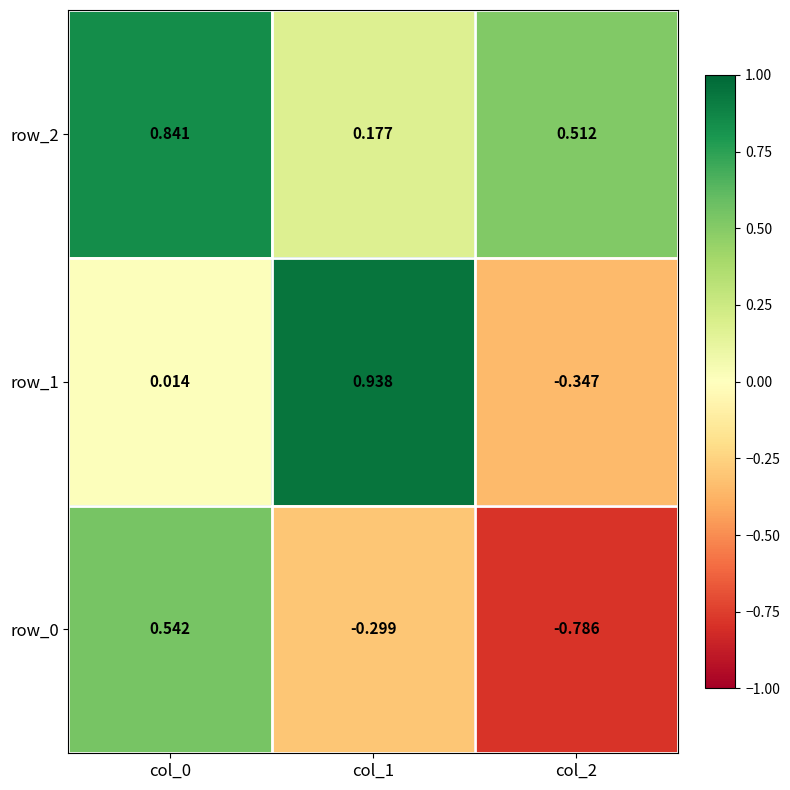

Reading left to right, list all the values displayed in this chart.

row_0: col_0=0.5	col_1=-0.3	col_2=-0.8
row_1: col_0=0.0	col_1=0.9	col_2=-0.3
row_2: col_0=0.8	col_1=0.2	col_2=0.5